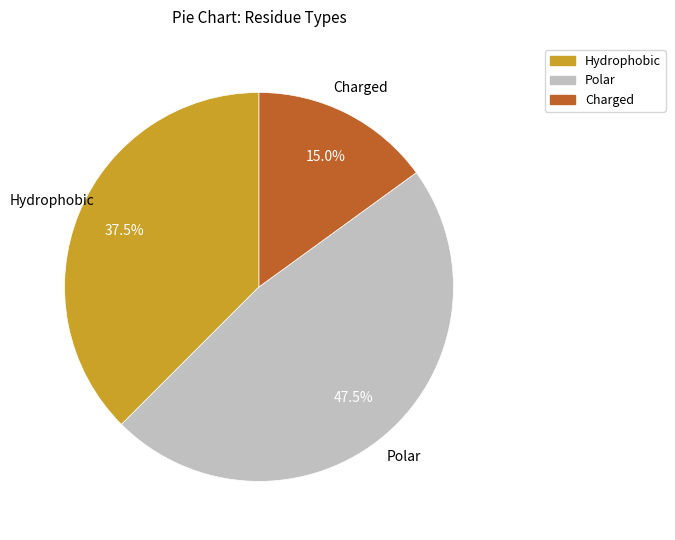

Is there a majority slice in this chart?

No